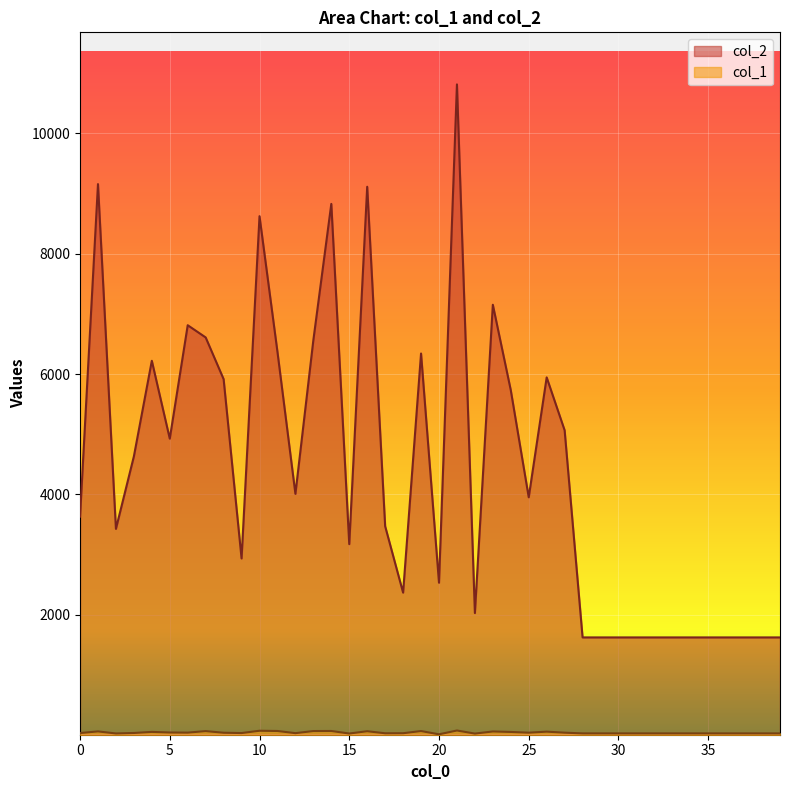

Which has a higher value, 23 or 17?

23